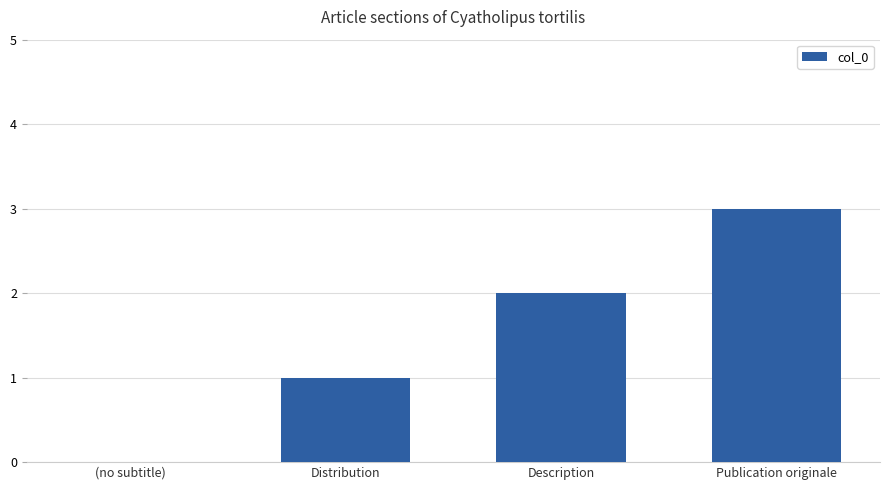

True or false: the data shows 0 at (no subtitle).

True